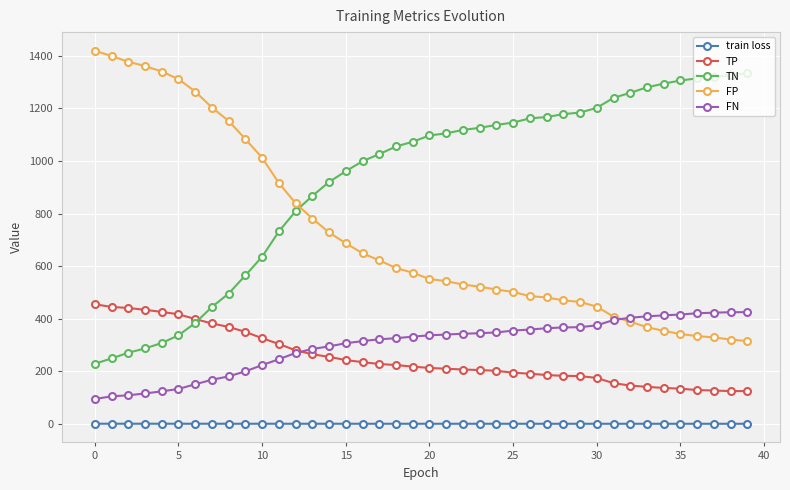

Count the number of data series in this chart.

5